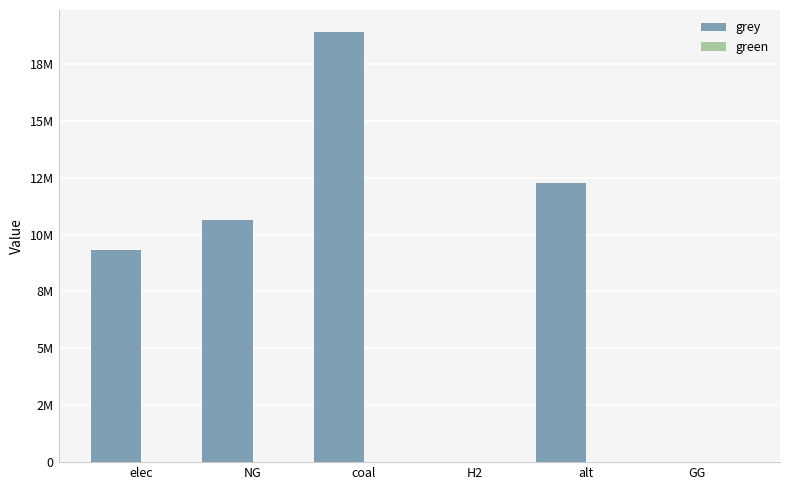

What is the greatest value displayed?

18922657.3